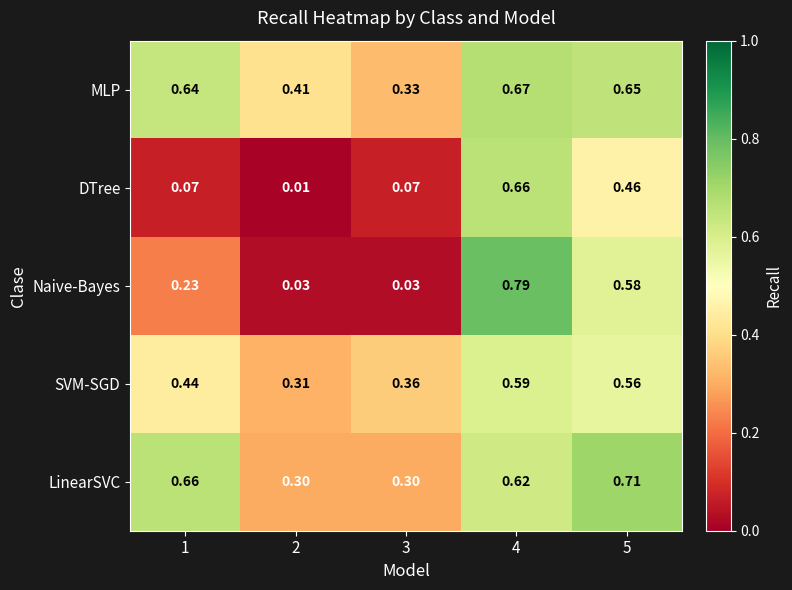

Which series has the widest spread of values?

Naive-Bayes